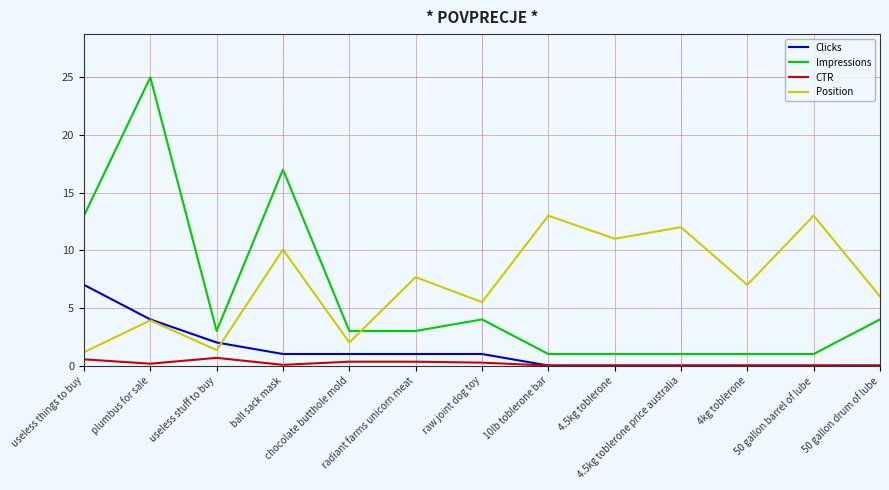

What is the minimum value for Position?

1.2